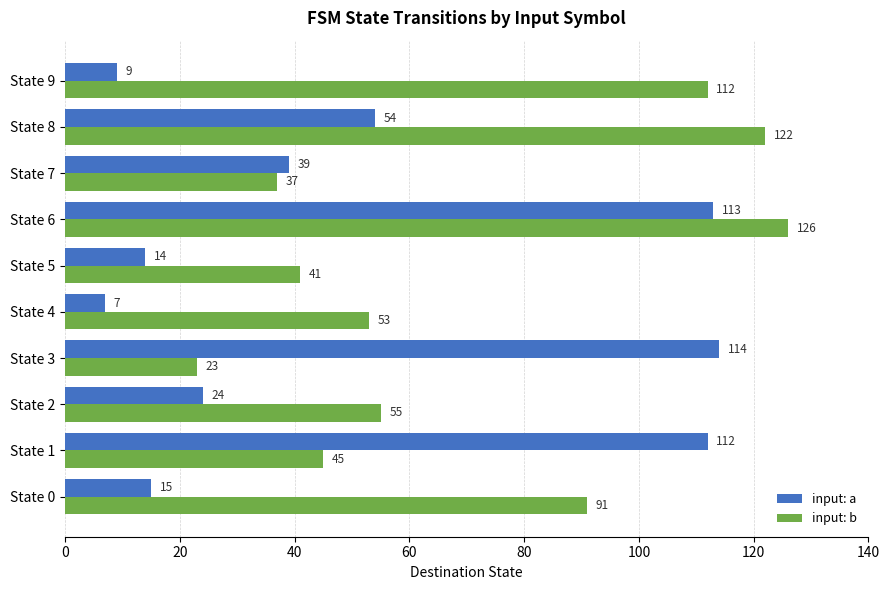

What is the difference between the input: a values at State 6 and State 2?

89